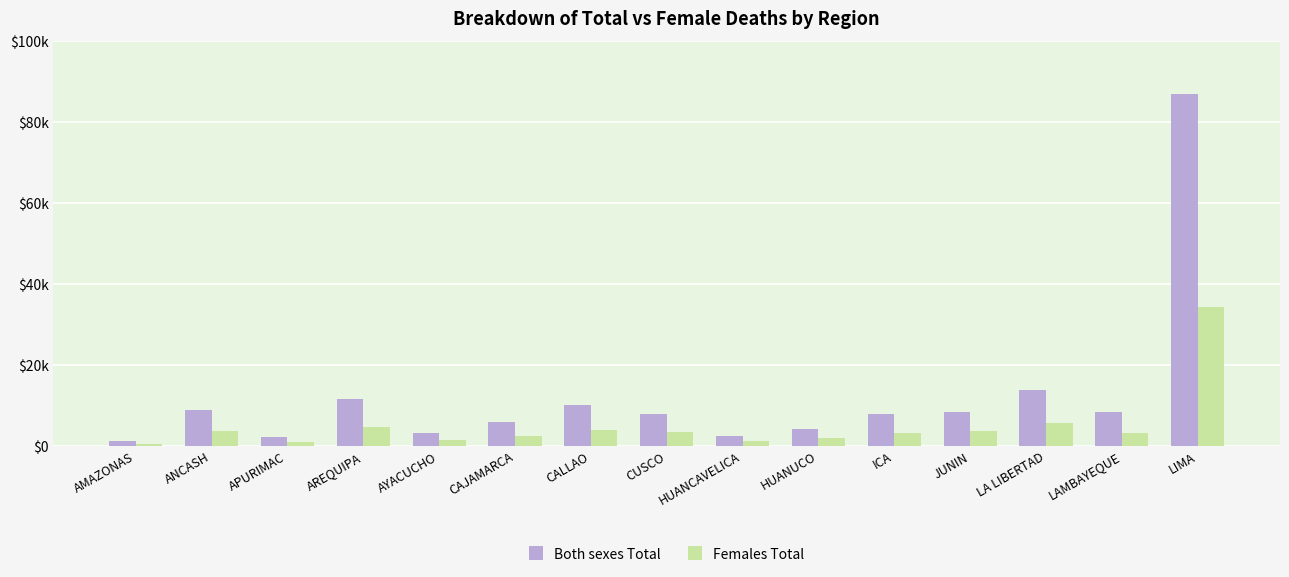

What are all the series names shown in the legend?

Both sexes Total, Females Total